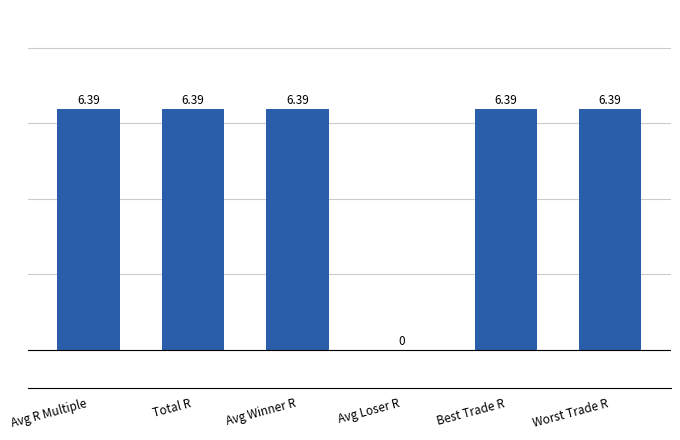

How many values exceed 6?

5